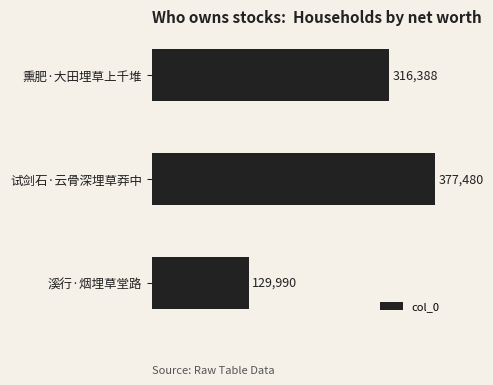

Does the chart contain stacked bars?

No